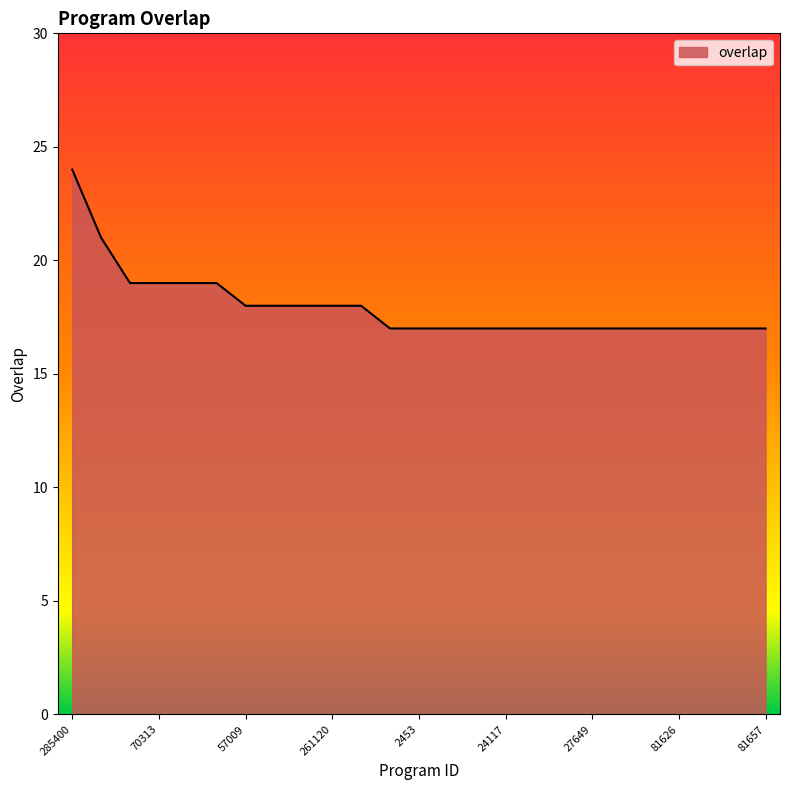

Does the chart display data point markers on the line(s)?

No